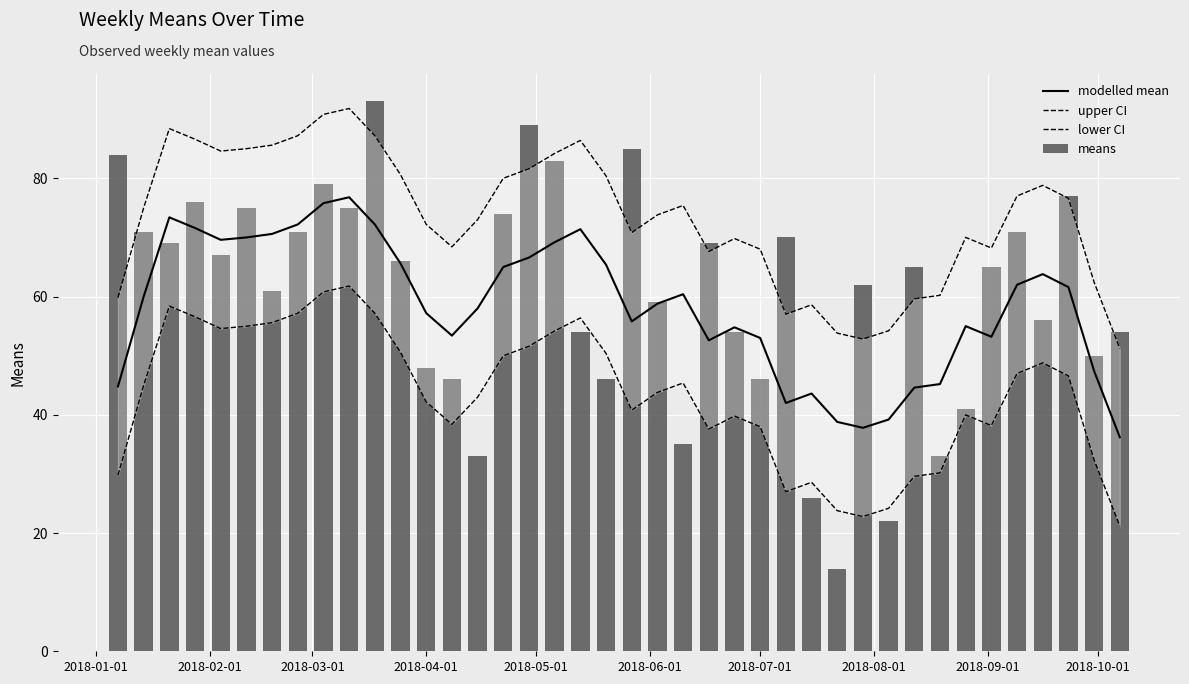

List the series in order of their peak value, highest first.

means, upper CI, modelled mean, lower CI